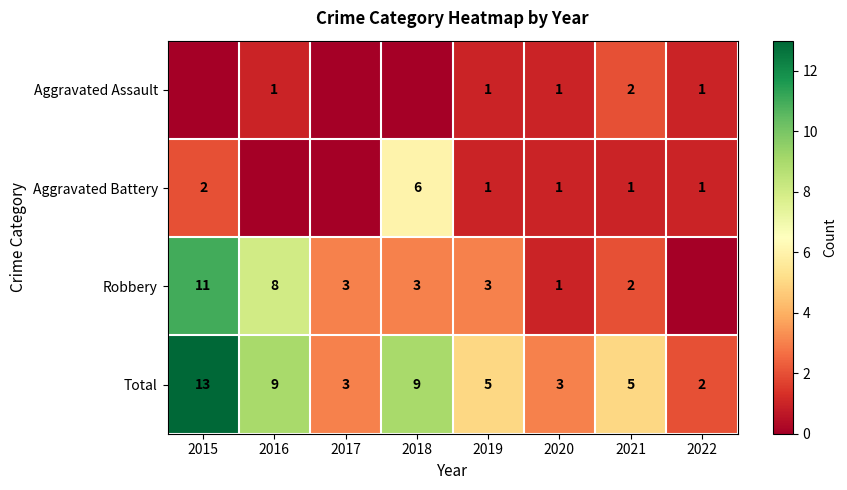

Which category has the lowest value across all series?

2015